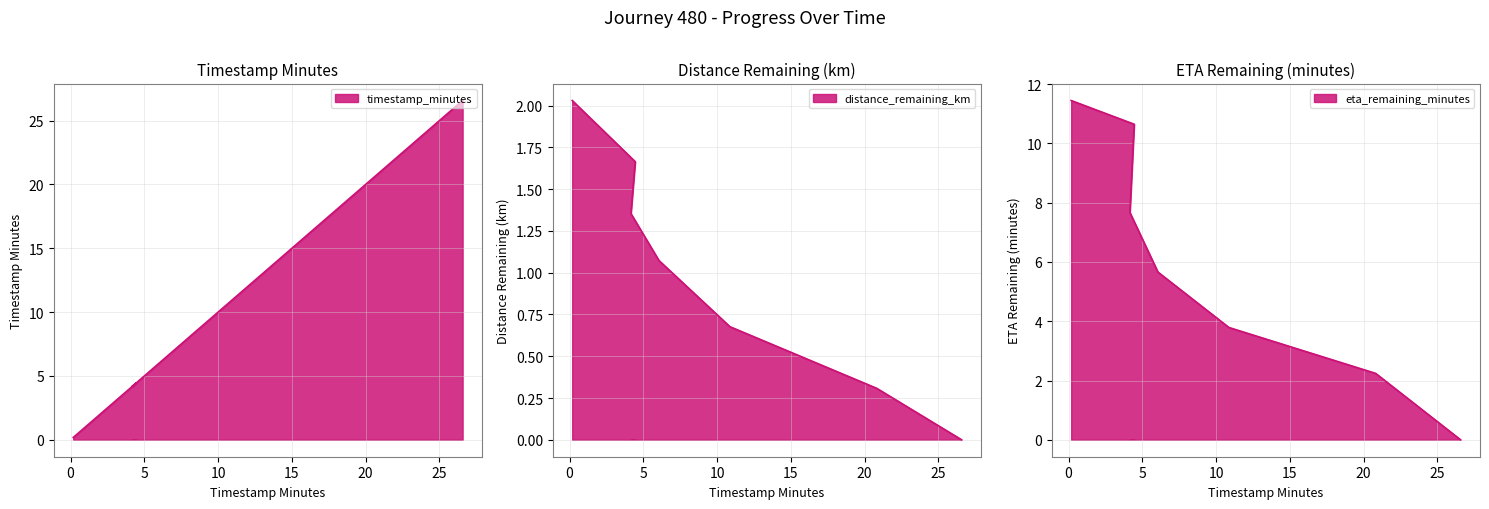

At which label does eta_remaining_minutes reach its minimum?

26.57